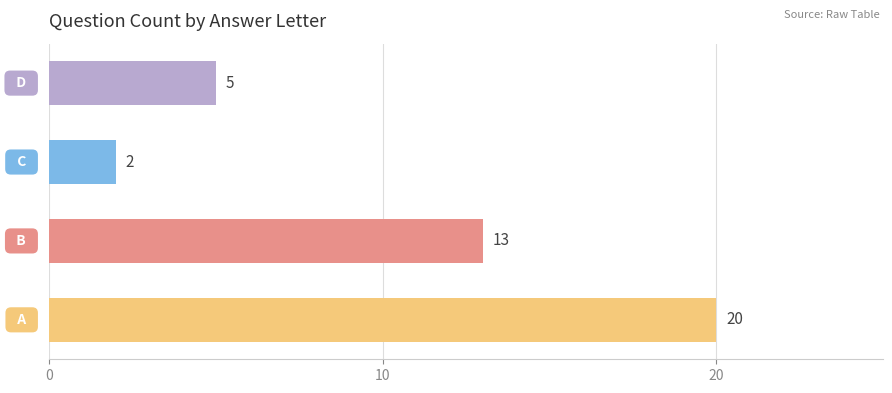

Reading bottom to top, extract all data points from this chart.

20	13	2	5